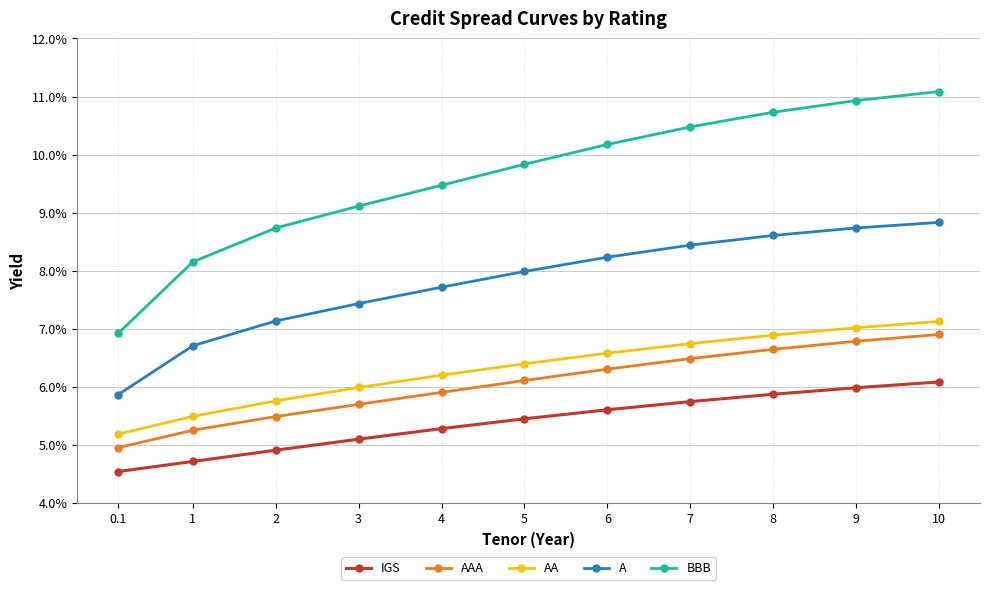

What are all the series names shown in the legend?

IGS, AAA, AA, A, BBB